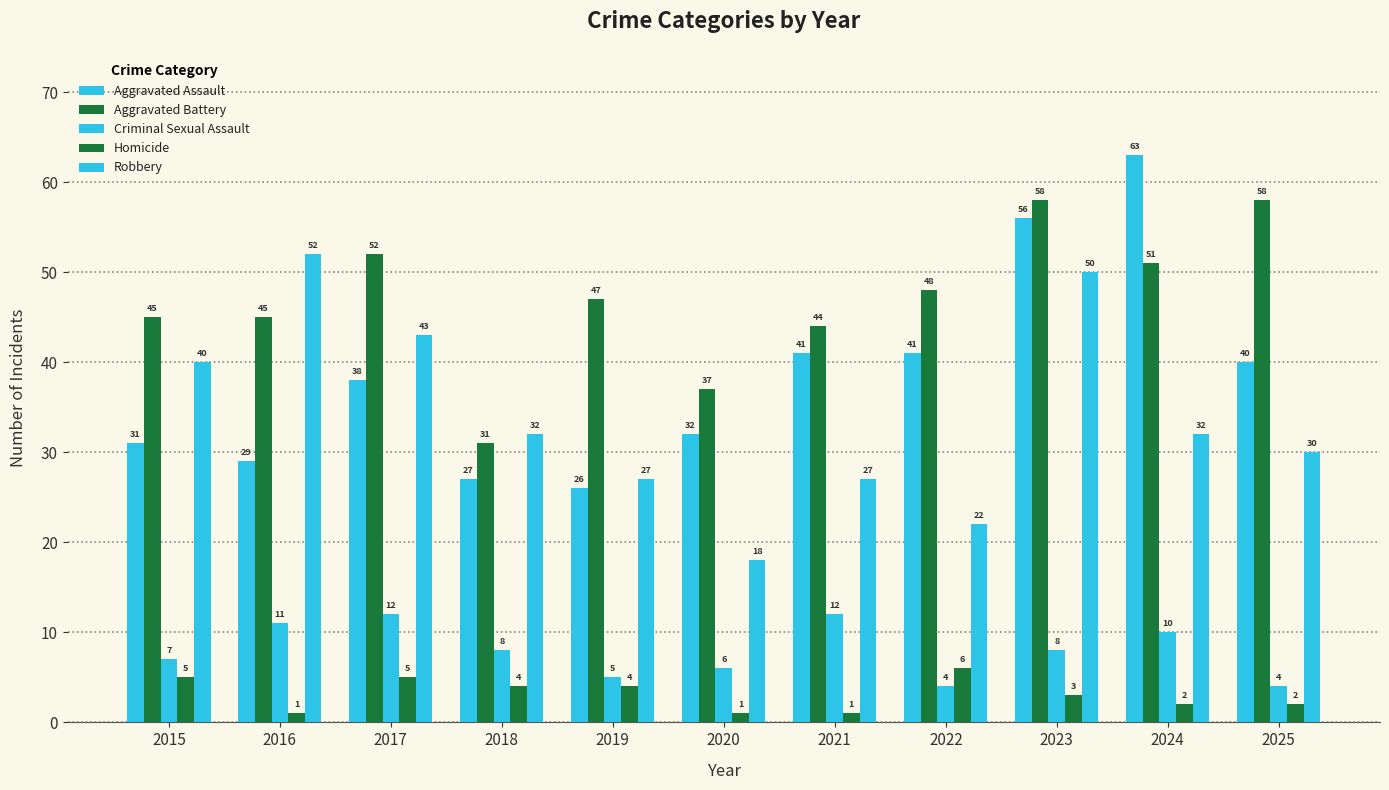

How many bars are there in each group?

5